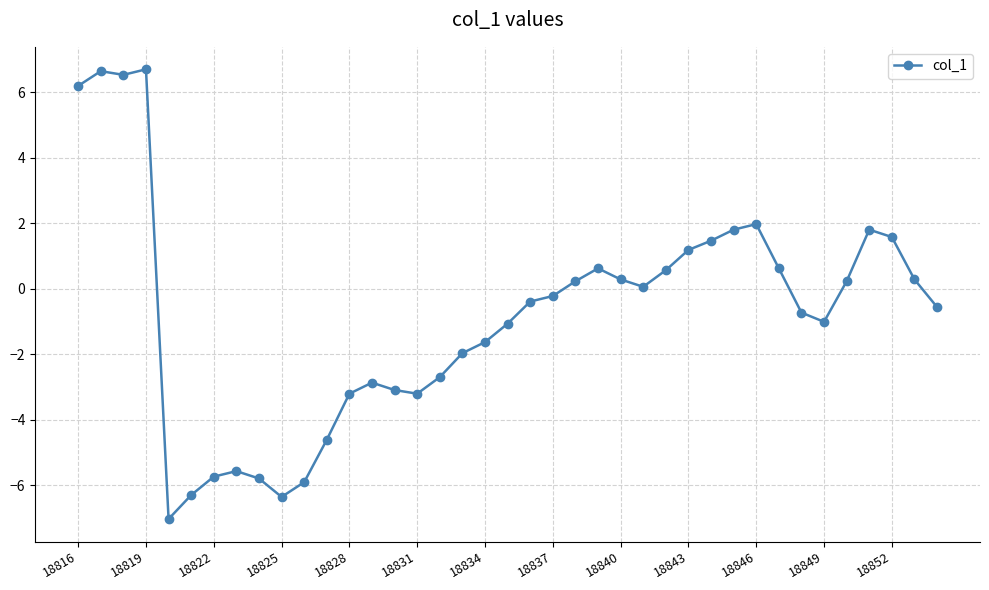

What is the sum of all values?

-31.3